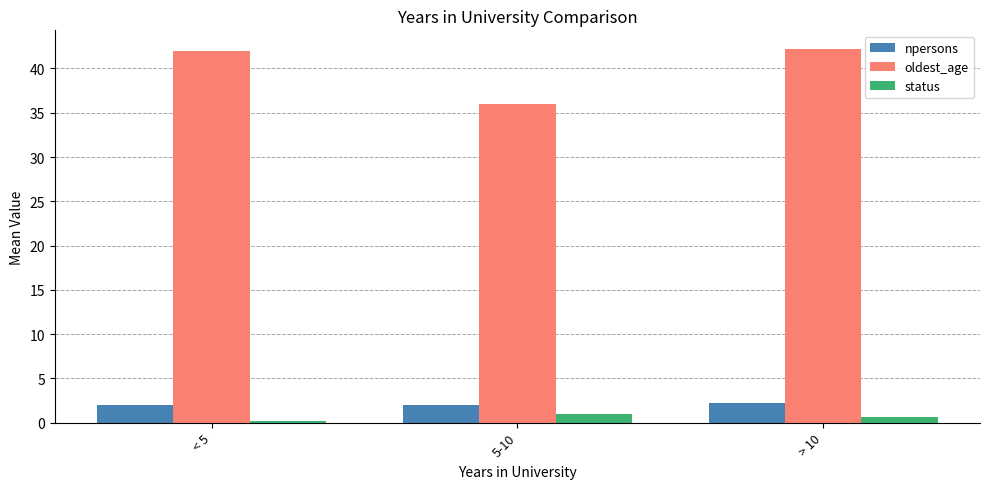

At which label does oldest_age reach its minimum?

5-10